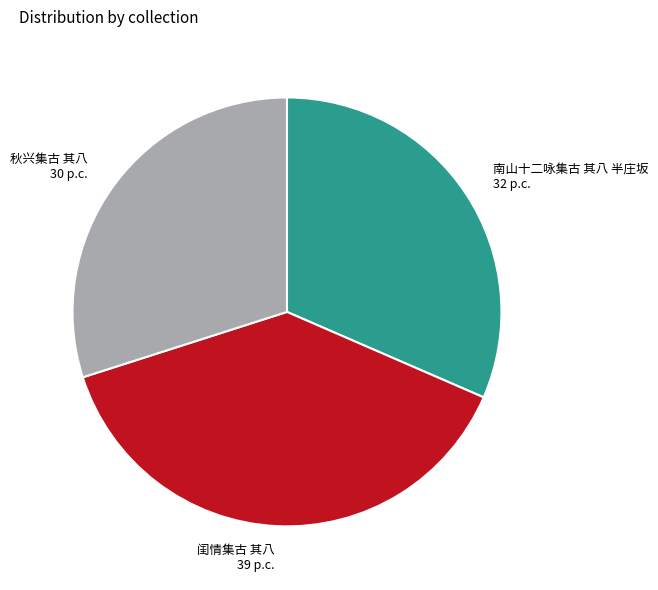

Is there any slice that represents more than half of the pie?

No